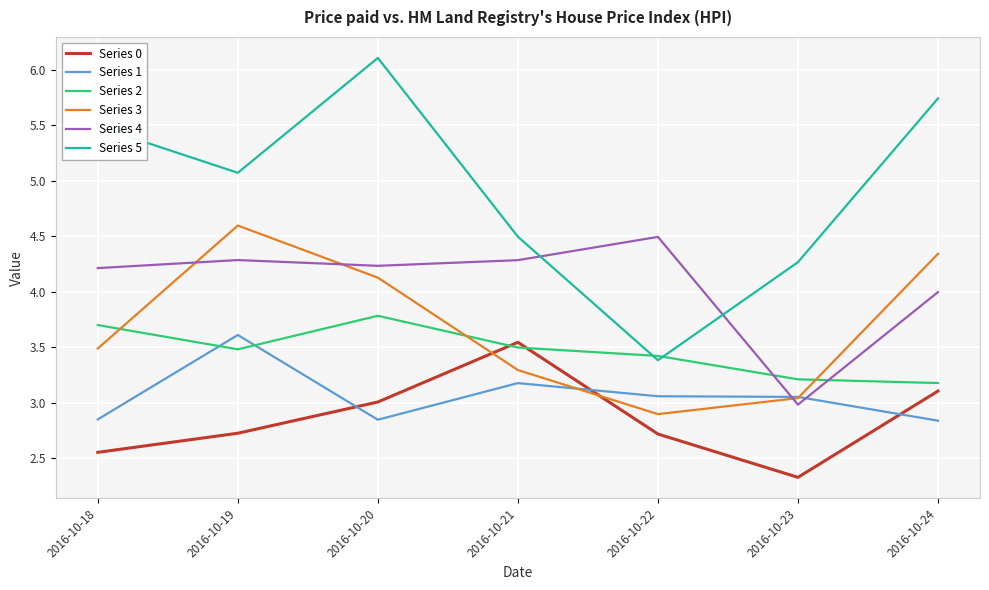

Which series changed the most between 2016-10-20 and 2016-10-24?

Series 2